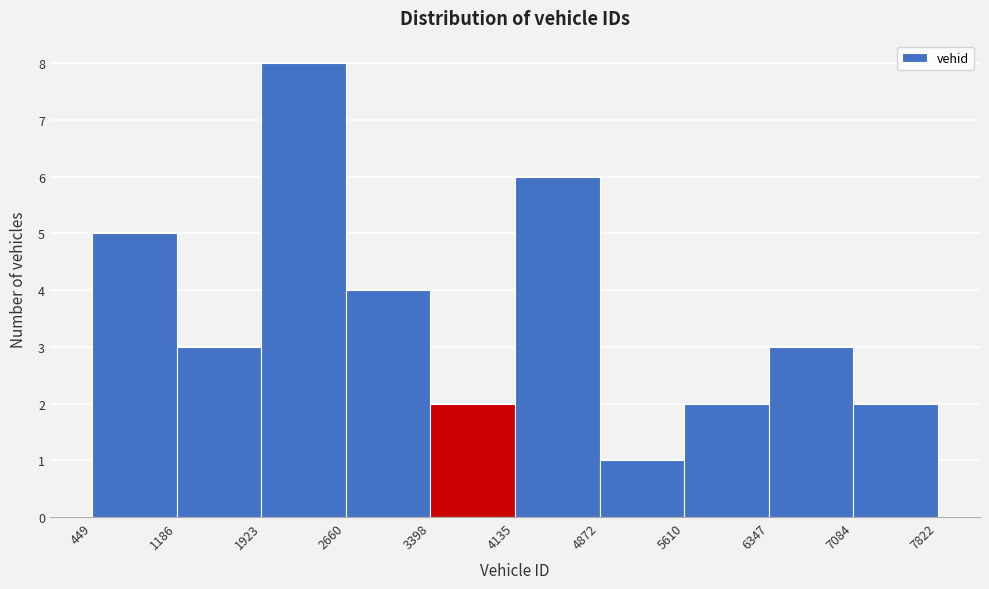

Reading left to right, transcribe this chart: for each bar, give the range it covers on the x-axis and its height. The values are not printed on the chart, so give them approximately, as read against the axis.

449 to 1186: 5
1186 to 1923: 3
1923 to 2660: 8
2660 to 3398: 4
3398 to 4135: 2
4135 to 4872: 6
4872 to 5610: 1
5610 to 6347: 2
6347 to 7084: 3
7084 to 7822: 2